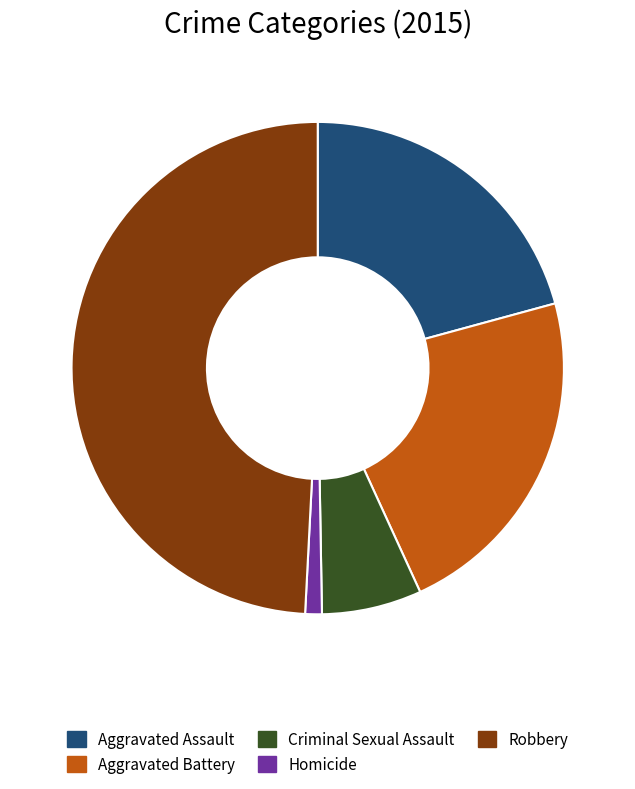

Which category has the biggest portion of the pie?

Robbery